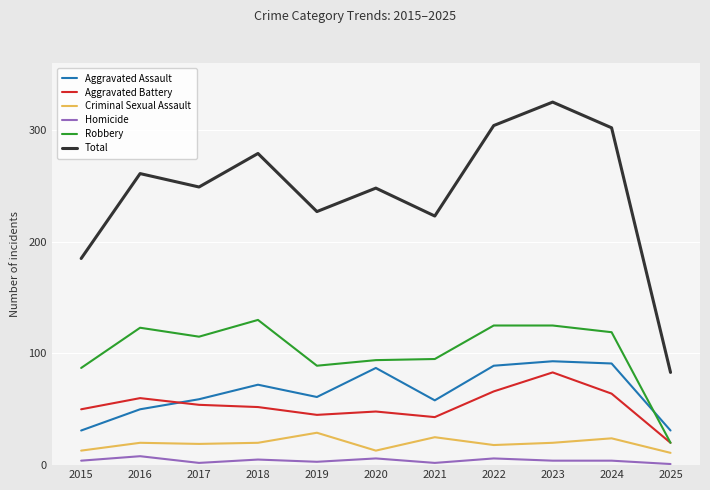

What is the sum of the Criminal Sexual Assault values at 2020 and 2019?

42